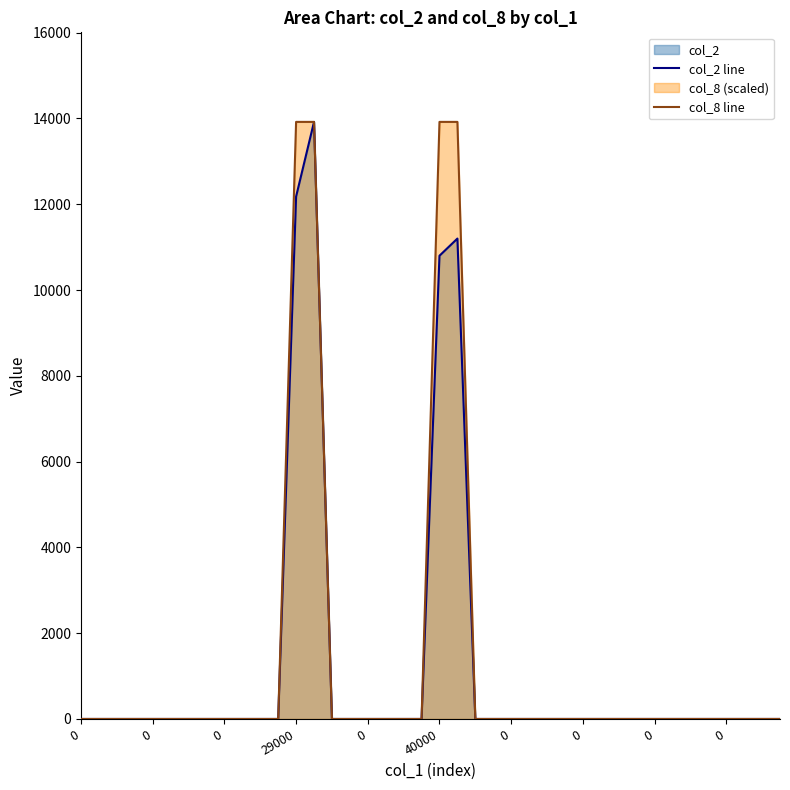

Rank the series at 39 from highest to lowest value.

col_2 line, col_8 line